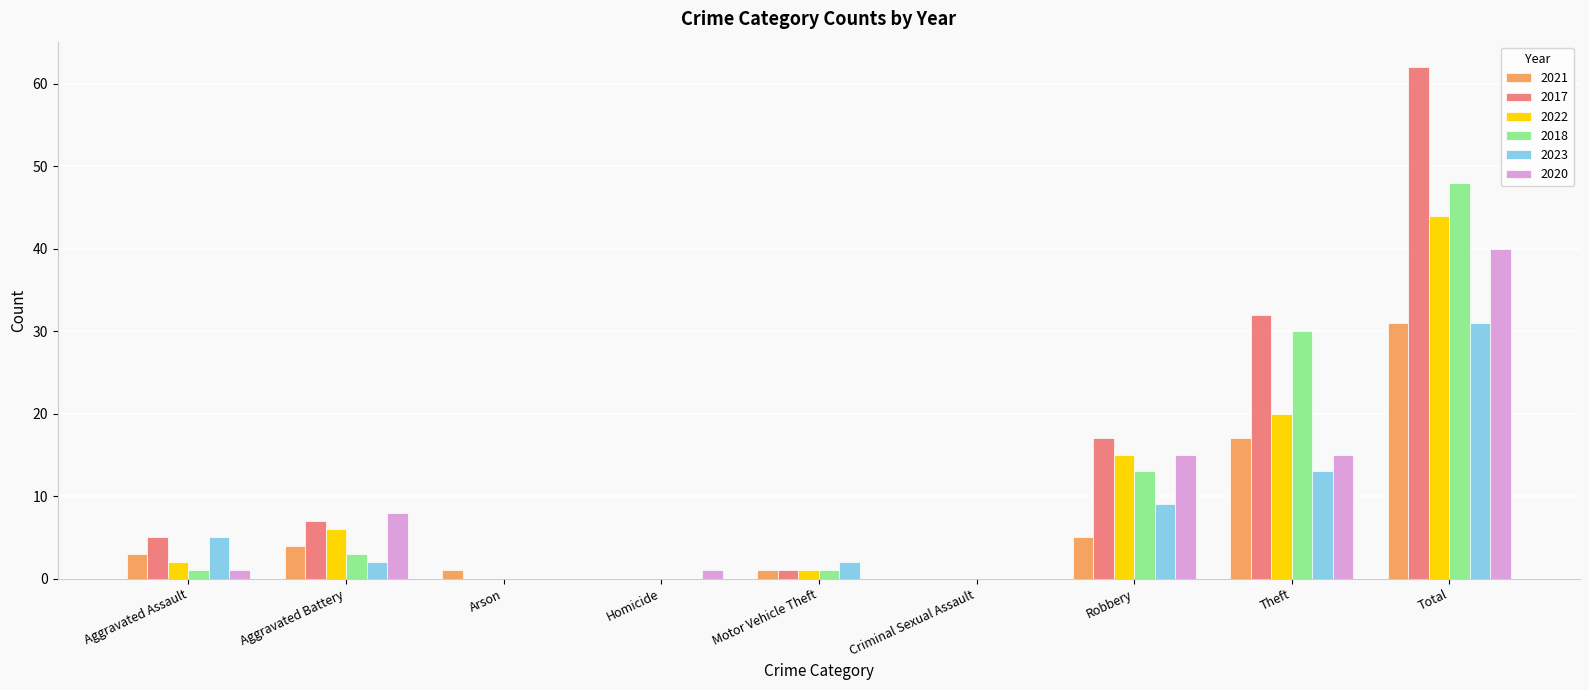

Which series has the widest spread of values?

2017